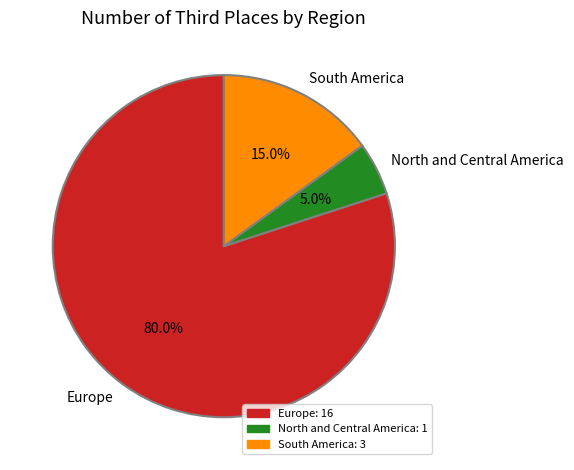

Is there a majority slice in this chart?

Yes